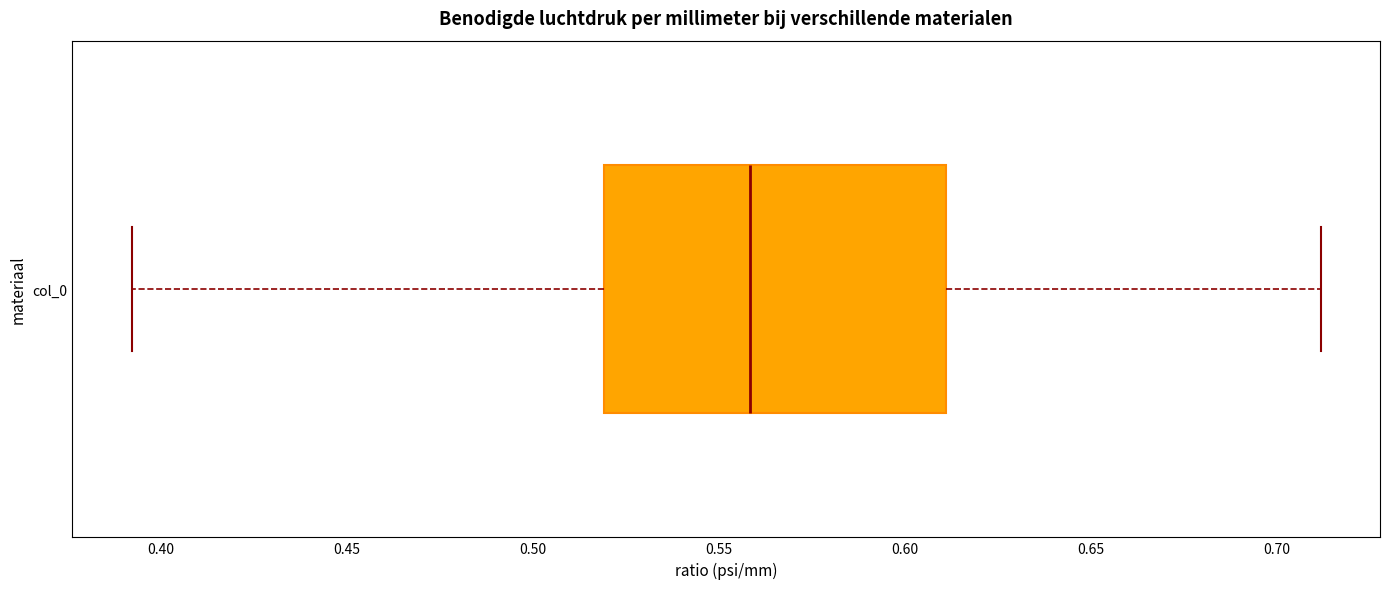

Transcribe this box plot: give where the median line is, the range the box spans, and where the two whiskers end, as read against the x-axis. The values are not printed on the chart, so give them approximately, as read against the axis.

median 0.56, box 0.52 to 0.61, whiskers 0.39 to 0.71